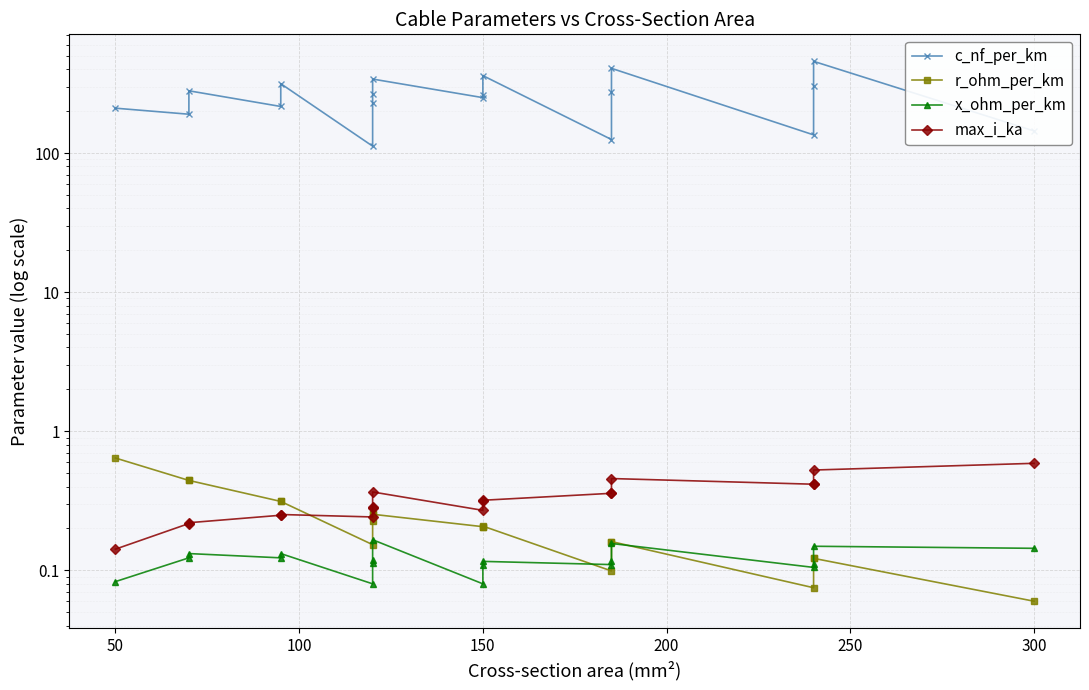

What is the difference between the maximum and second lowest values in the r_ohm_per_km series?

0.6